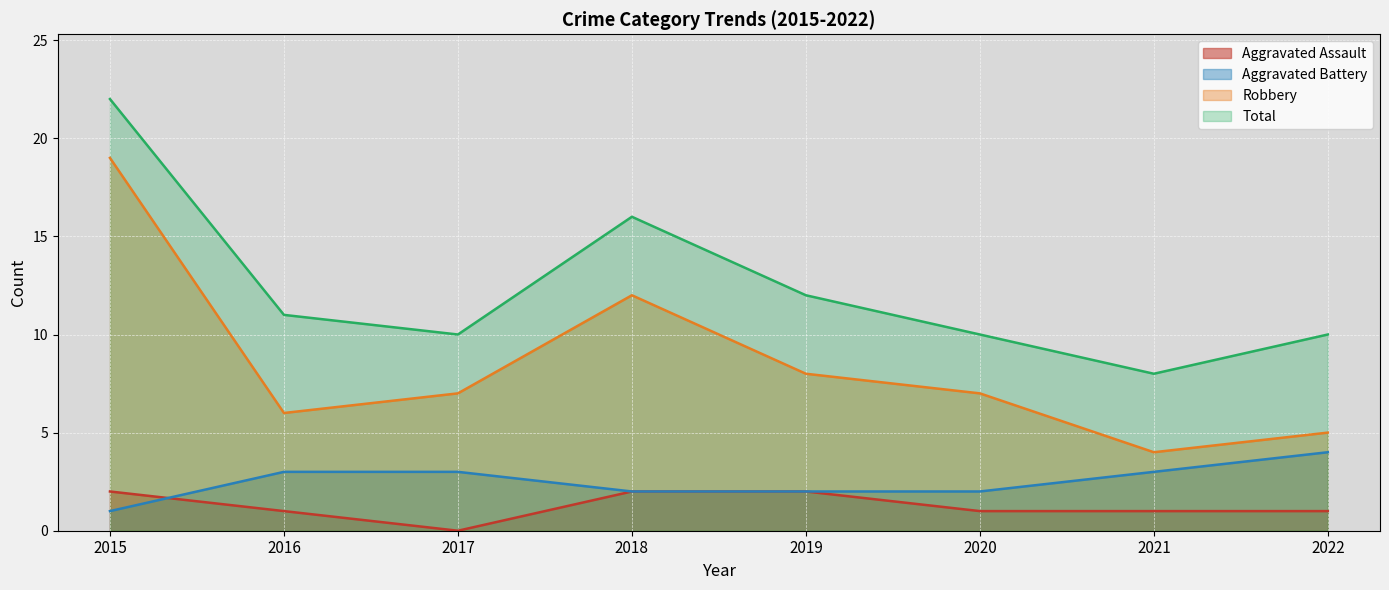

At which category is the sum across all series the highest?

2015